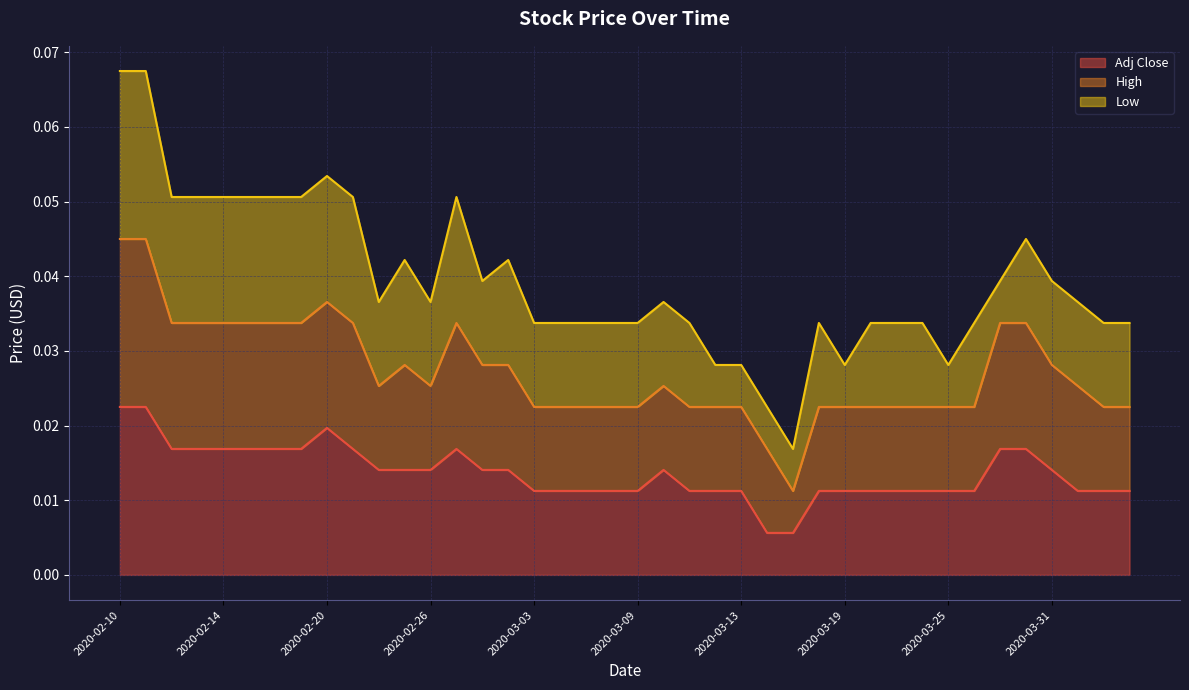

What is the label of the 30th point from the left?

2020-03-20